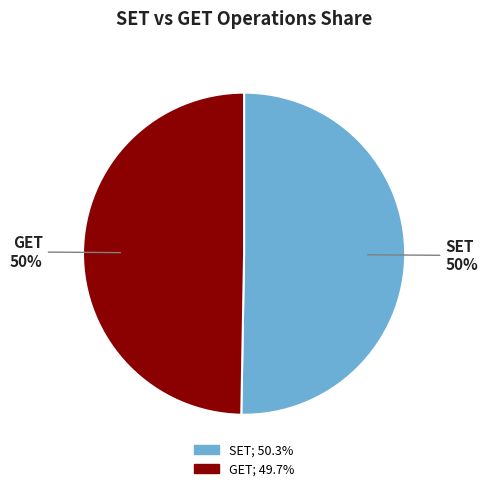

Is it true that GET is 61% of the pie?

False